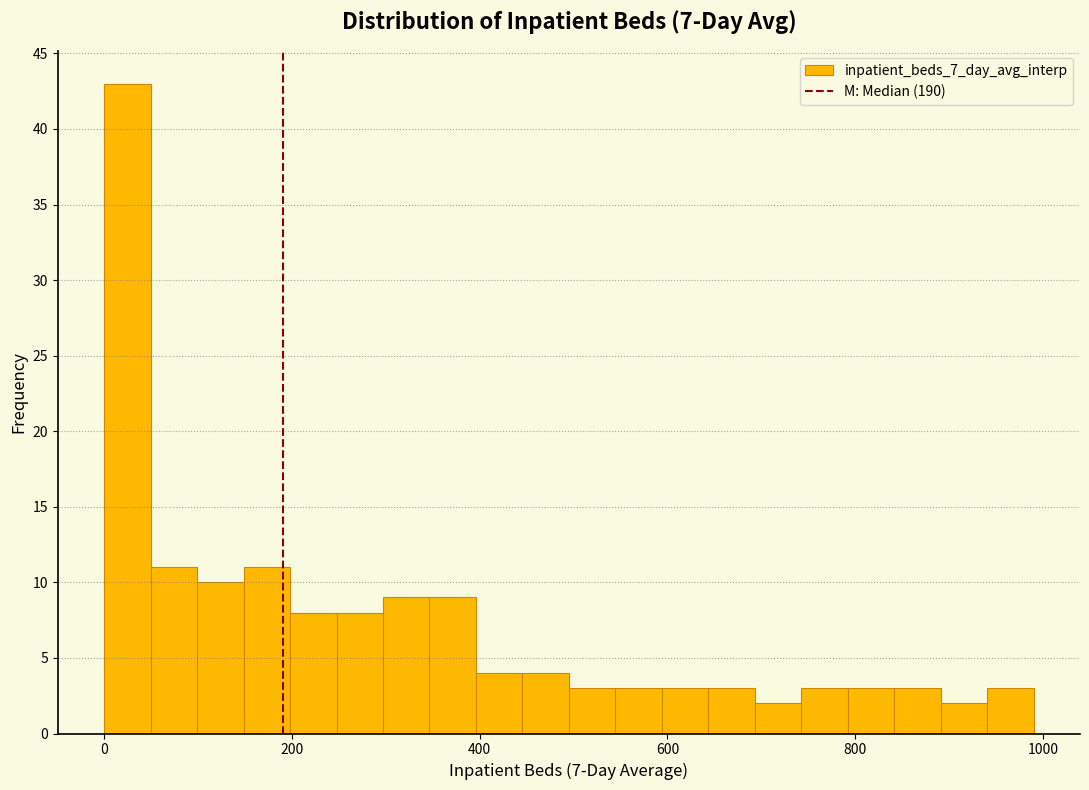

Around what value on the x-axis is the tallest bar? Give the approximate position of its centre, as read against the axis.

20